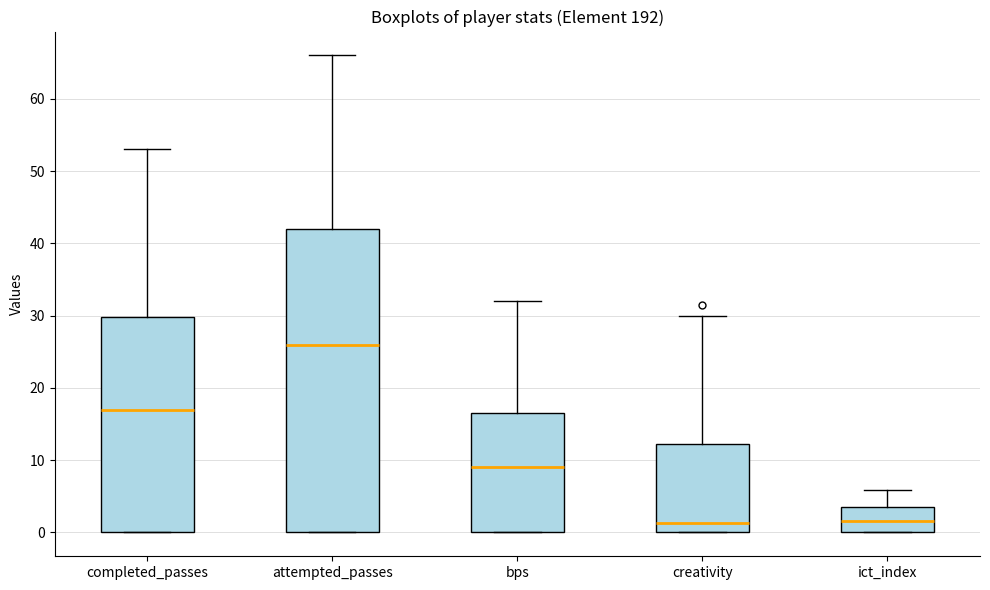

Reading left to right, transcribe this box plot: for each box, give where its median line is, the range the box spans, and where its two whiskers end, as read against the y-axis. The values are not printed on the chart, so give them approximately, as read against the axis.

completed_passes: median 17, box 0 to 30, whiskers 0 to 53
attempted_passes: median 26, box 0 to 42, whiskers 0 to 66
bps: median 9, box 0 to 17, whiskers 0 to 32
creativity: median 1, box 0 to 12, whiskers 0 to 30
ict_index: median 2, box 0 to 4, whiskers 0 to 6